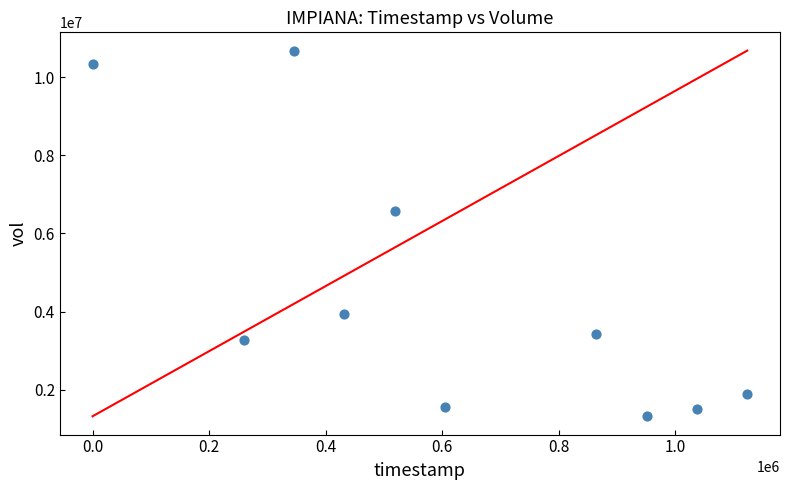

What Y value in the scatter plot is closest to 5998350?

6561100